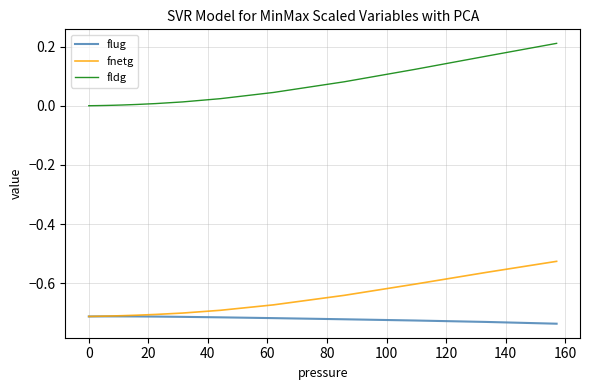

Which series has the largest total across all categories?

fldg